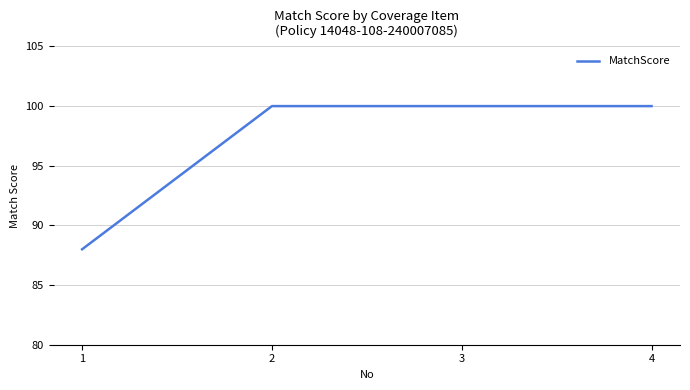

How many lines are shown in the chart?

1